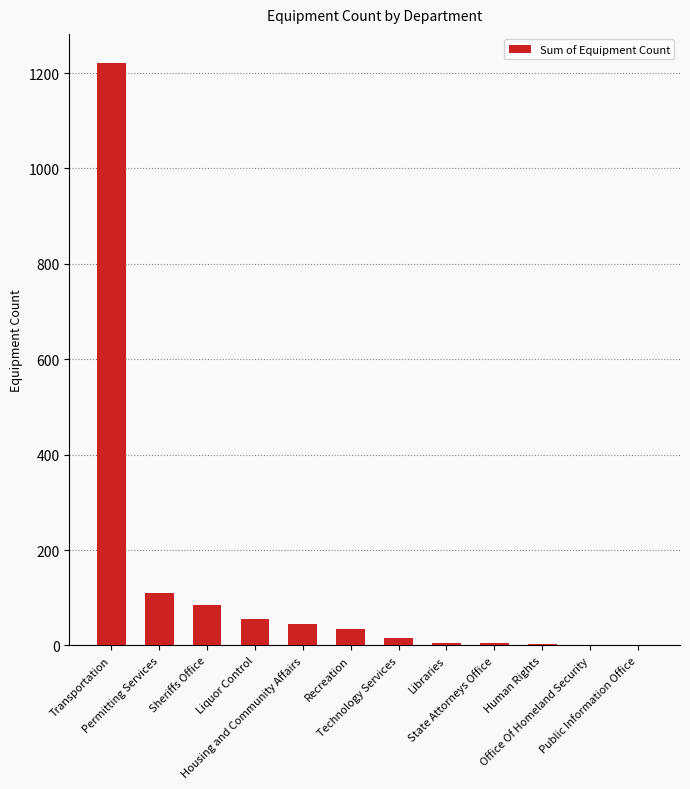

Which has a higher value, Libraries or Permitting Services?

Permitting Services